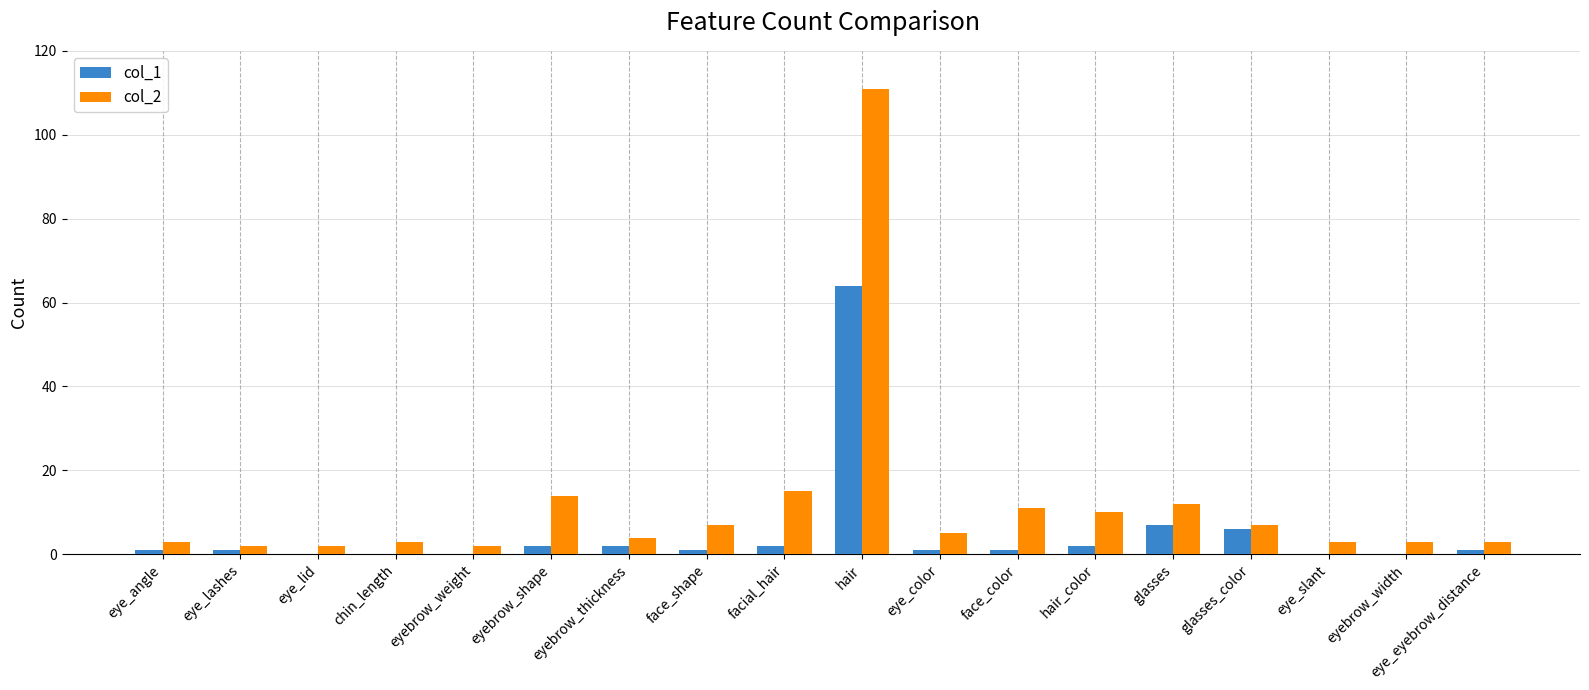

Is the value of col_2 at eyebrow_width greater than the value of col_1 at hair_color?

Yes